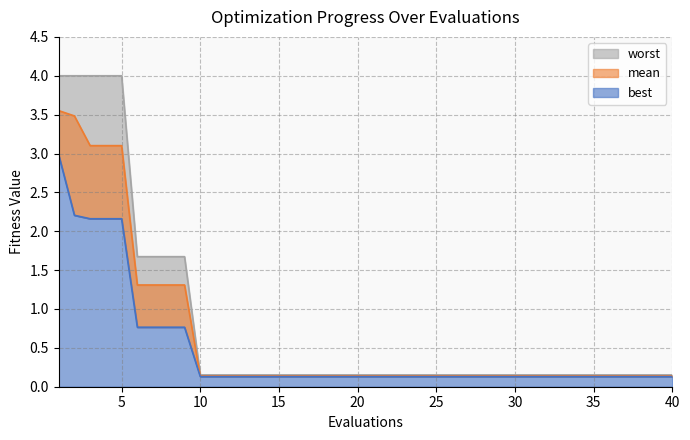

What are all the series names shown in the legend?

mean, best, worst